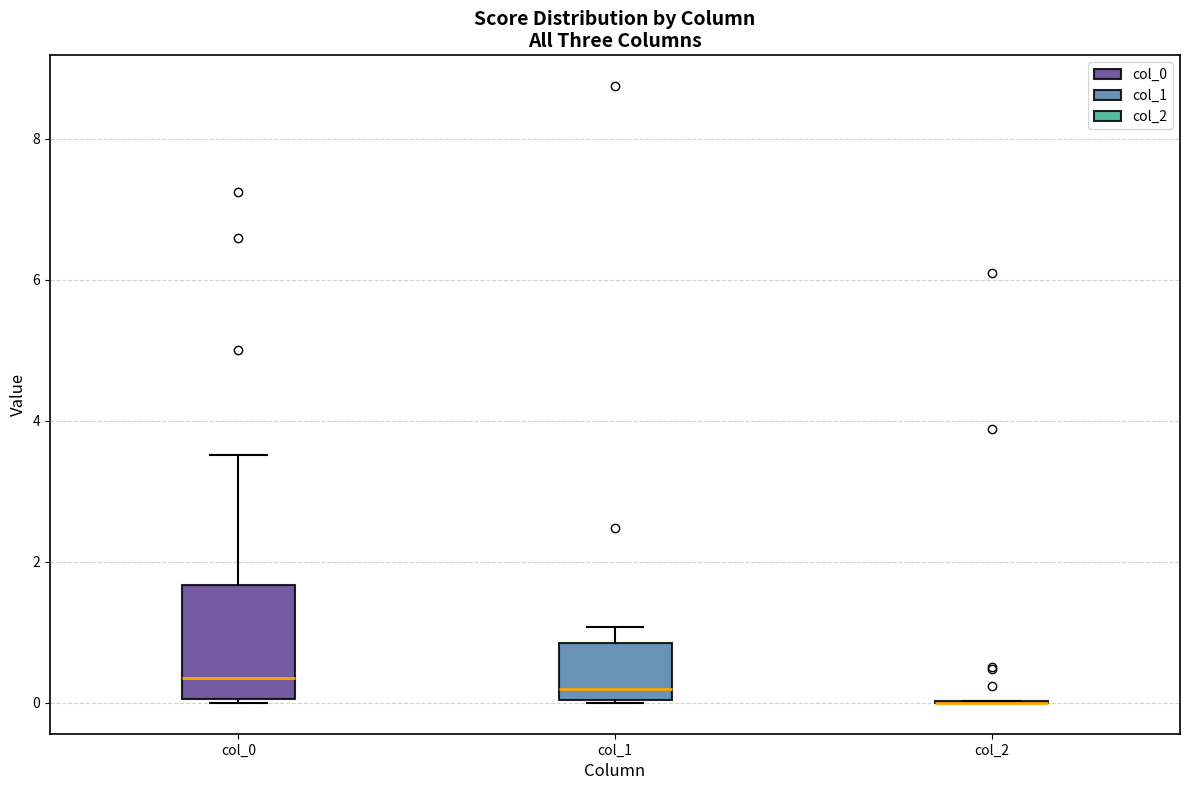

Comparing the boxes themselves (not the whiskers), which one is the tallest?

col_0